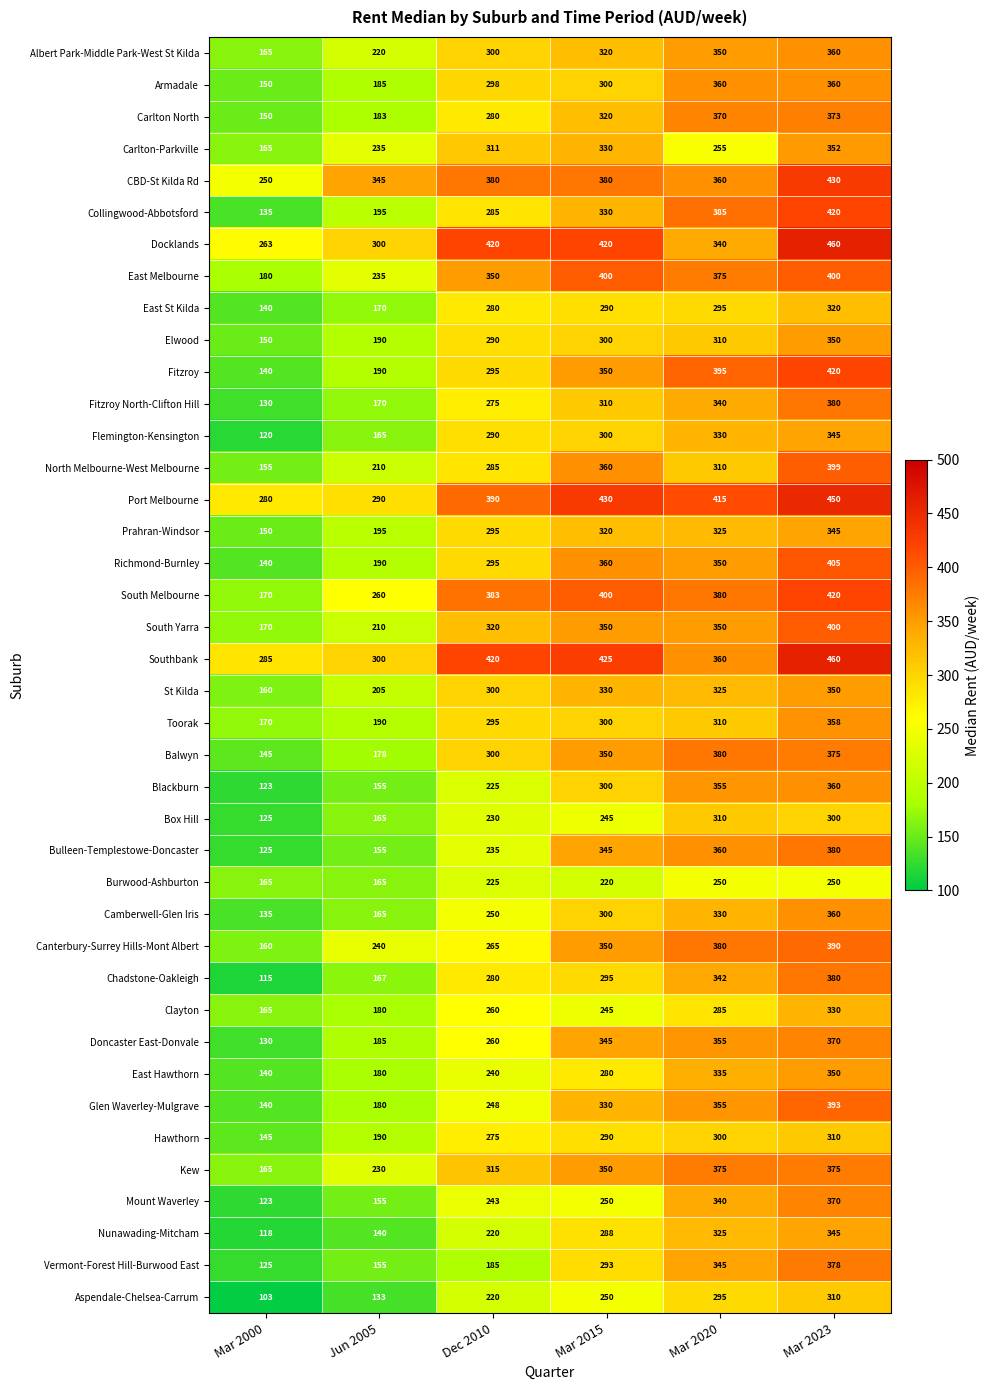

Count the number of data series in this chart.

40